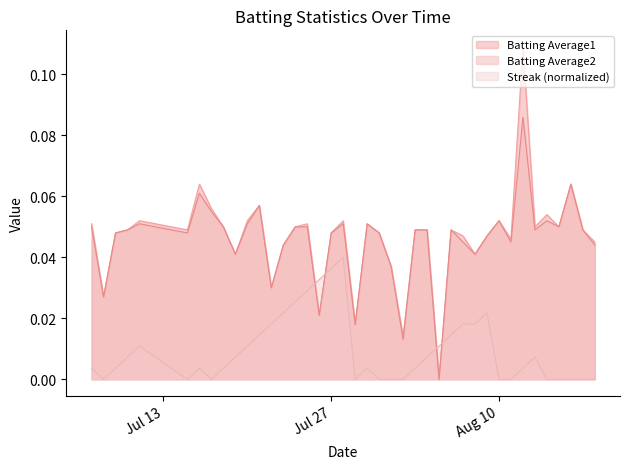

Which series has the widest spread of values?

Batting Average1